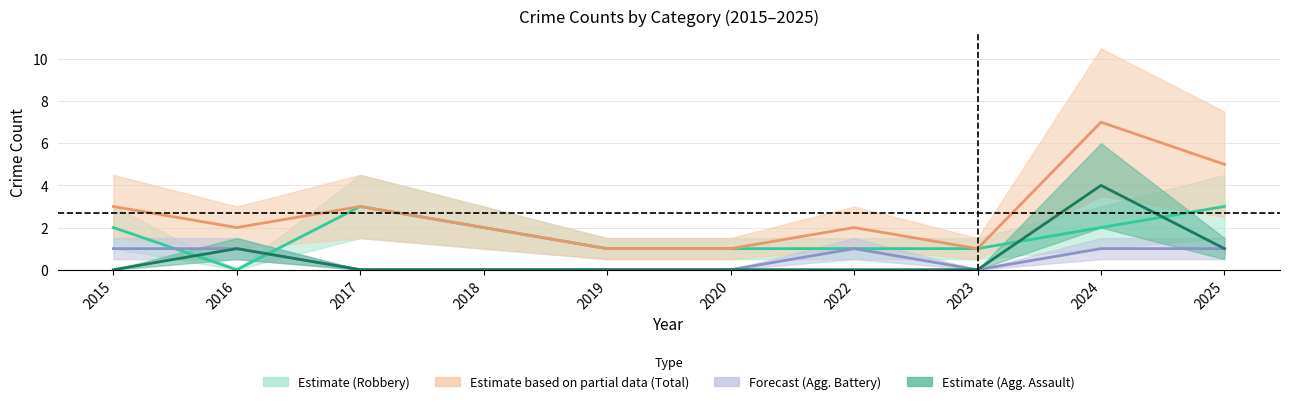

At how many categories does at least one series exceed 5?

1